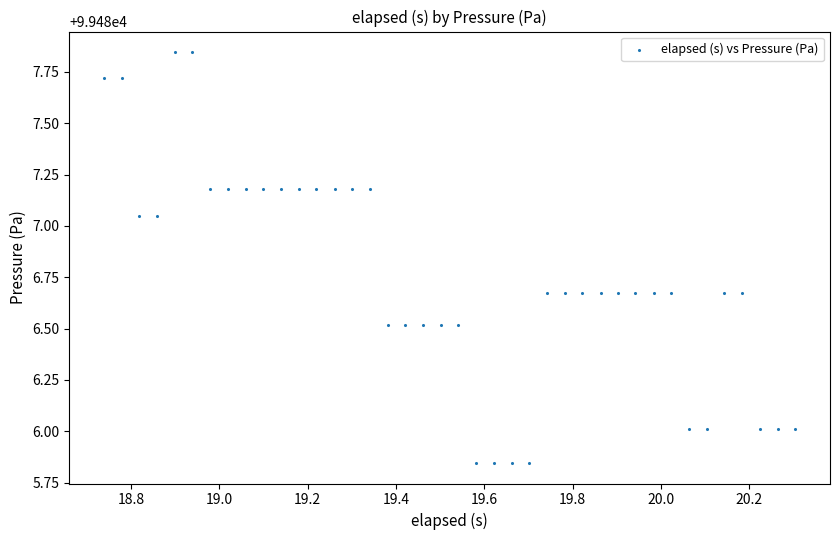

What is the range of X values (max minus min)?

1.6